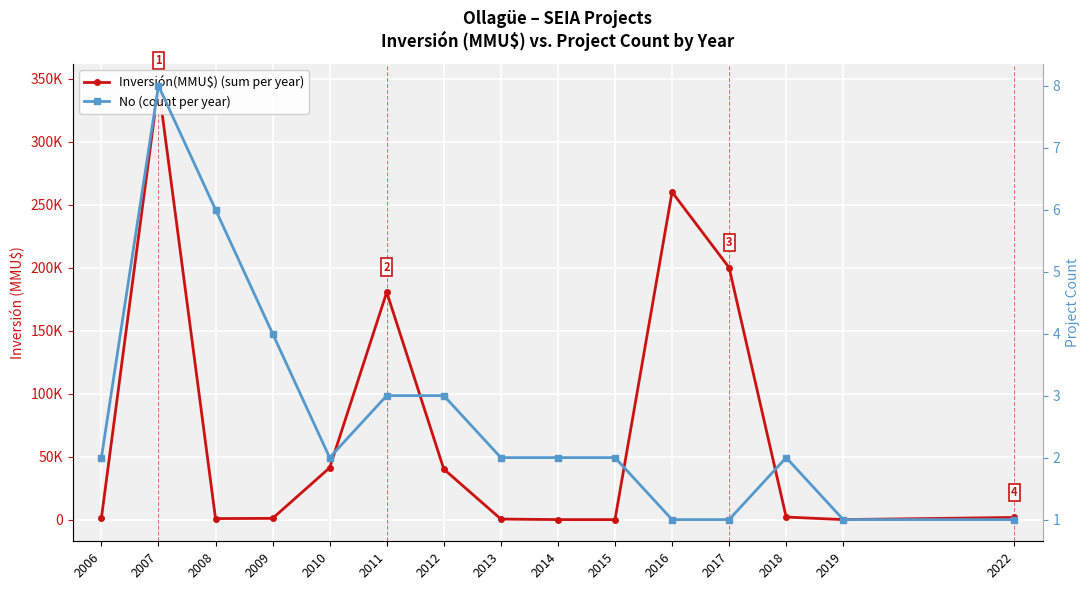

How many positive values does the Inversión(MMU$) (sum per year) series have?

13